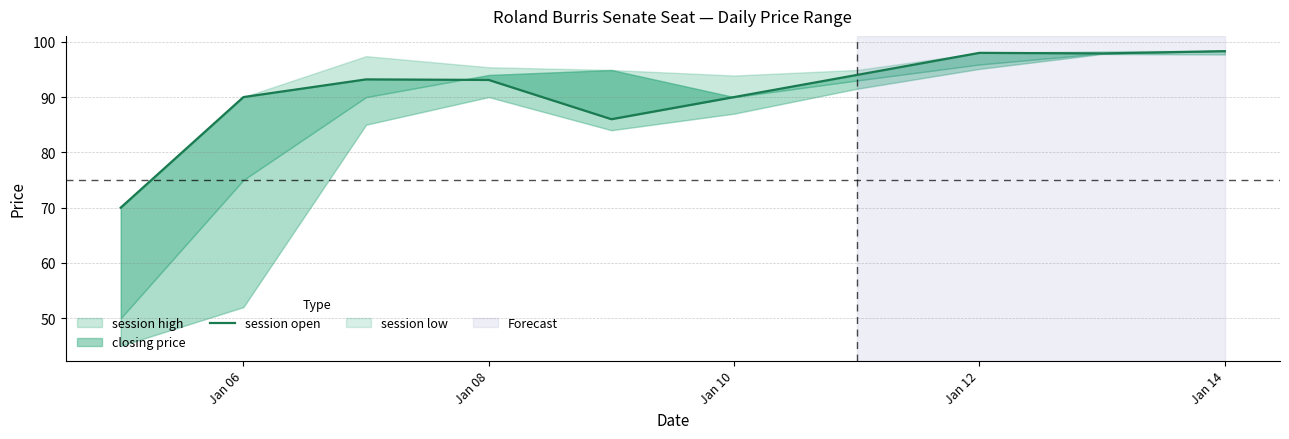

What is the sum of the values at Jan 14 and Jan 12?

196.3